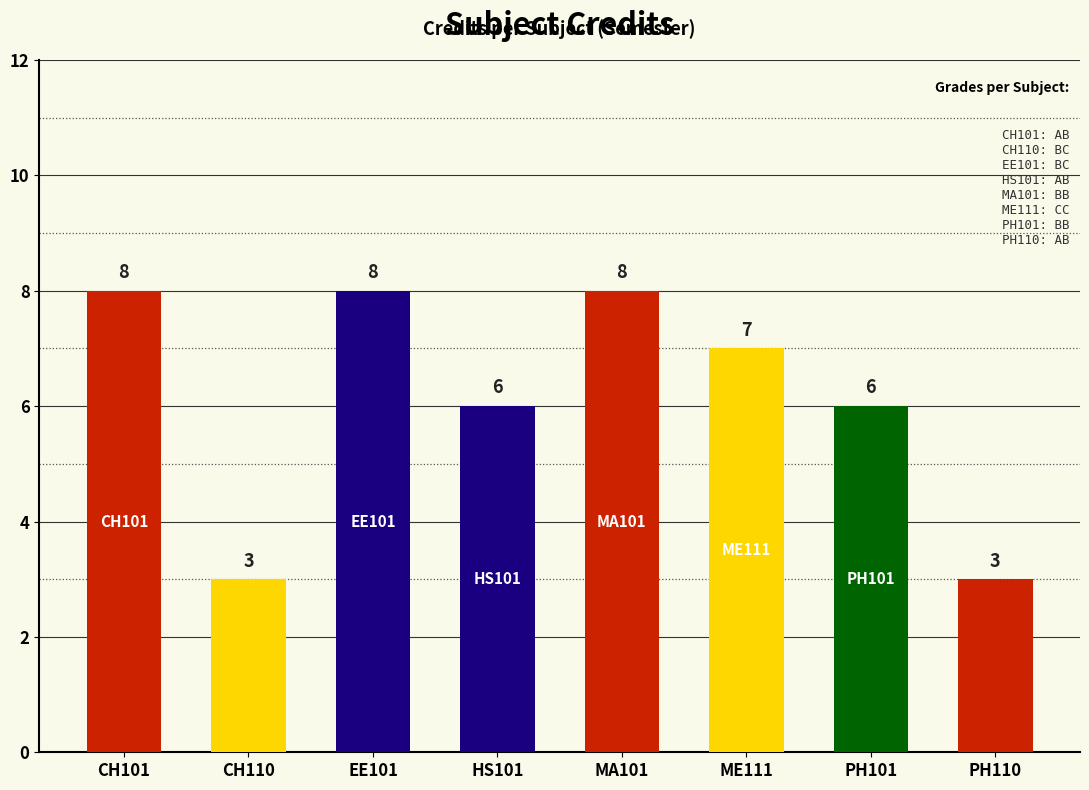

Reading left to right, extract all data points from this chart.

8	3	8	6	8	7	6	3